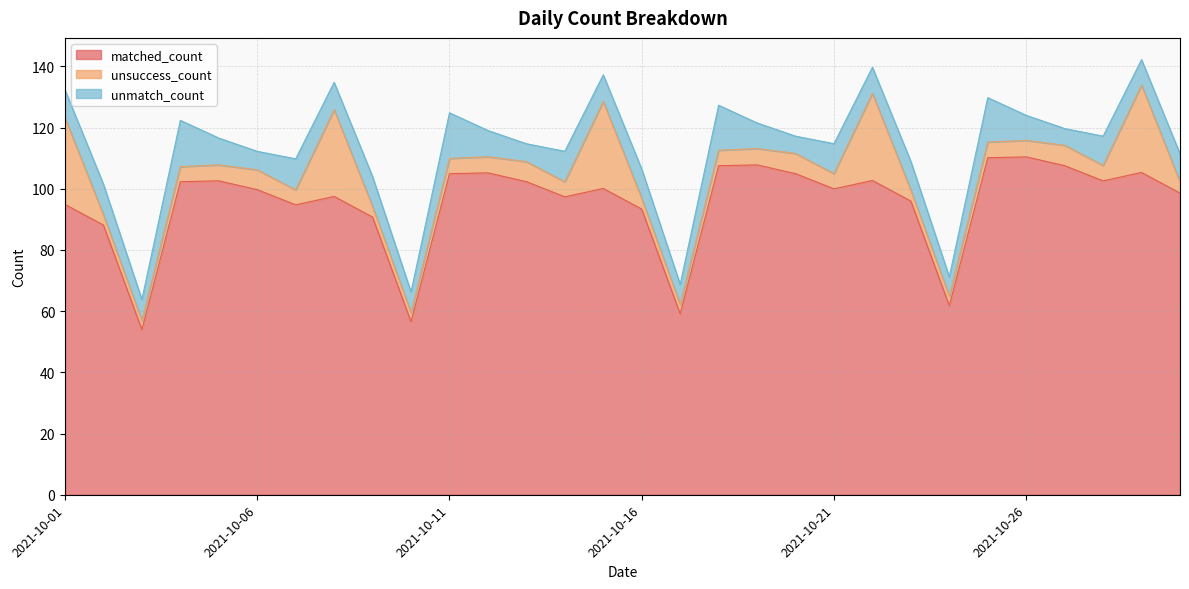

At which label does matched_count reach its minimum?

2021-10-03